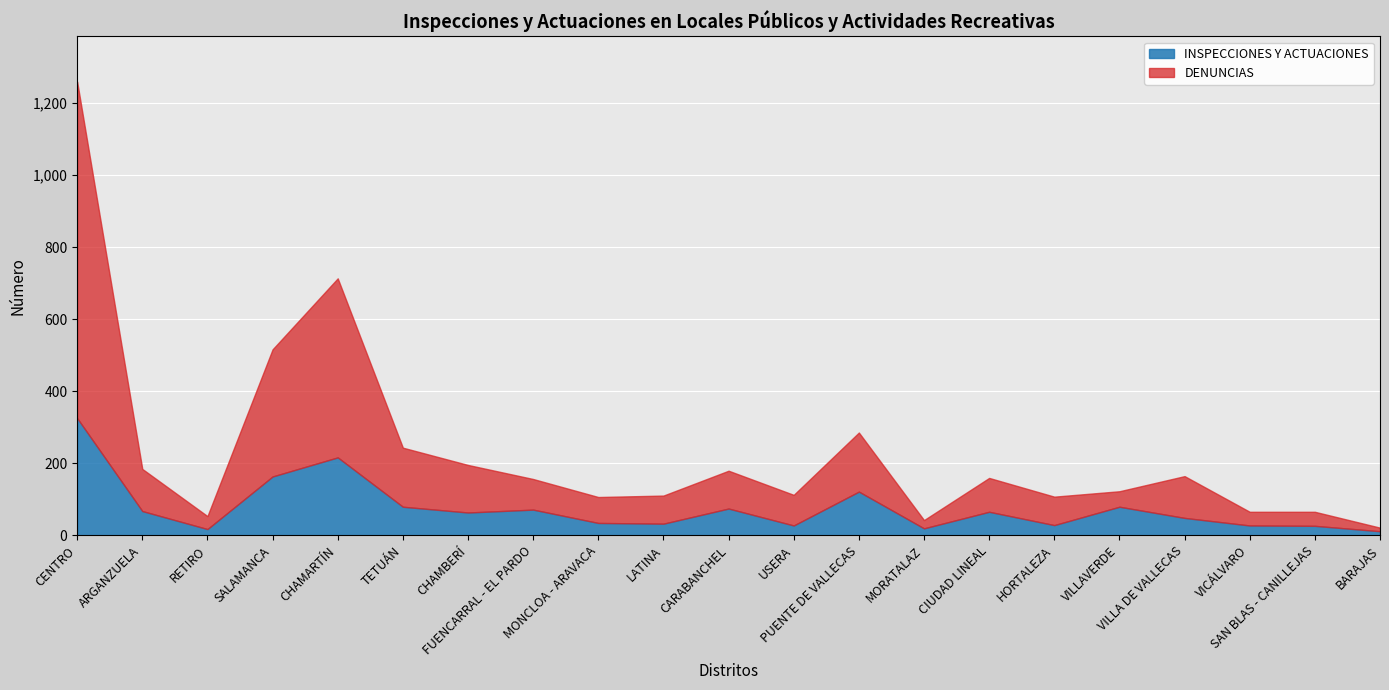

How many lines are shown in the chart?

2